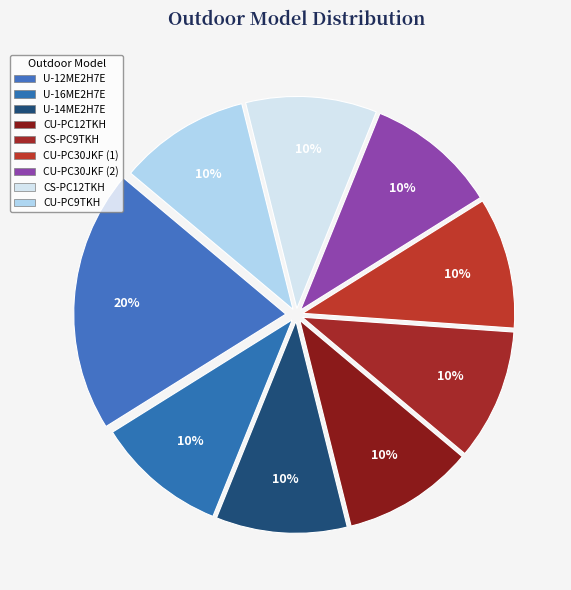

Rank the categories by value from lowest to highest.

U-16ME2H7E, U-14ME2H7E, CU-PC12TKH, CS-PC9TKH, CU-PC30JKF (1), CU-PC30JKF (2), CS-PC12TKH, CU-PC9TKH, U-12ME2H7E